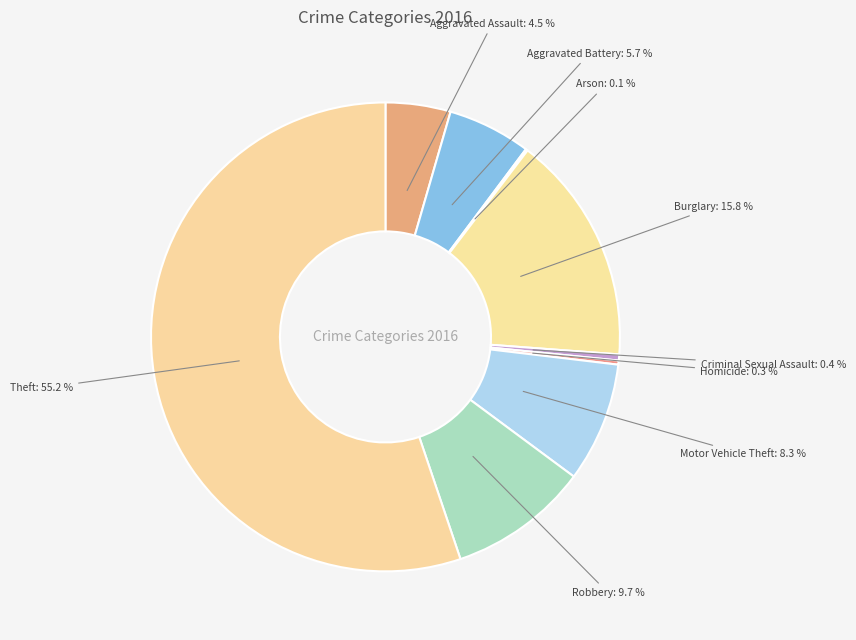

Which category has the biggest portion of the pie?

Theft